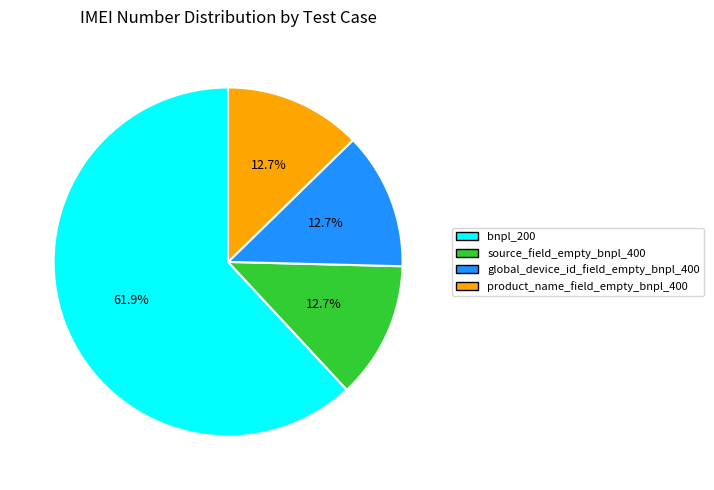

What is the ratio of the value at global_device_id_field_empty_bnpl_400 to the value at product_name_field_empty_bnpl_400?

1.0